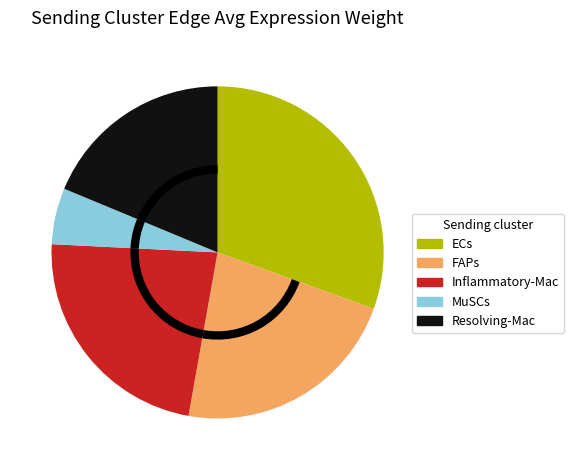

Does any single category account for the majority?

No